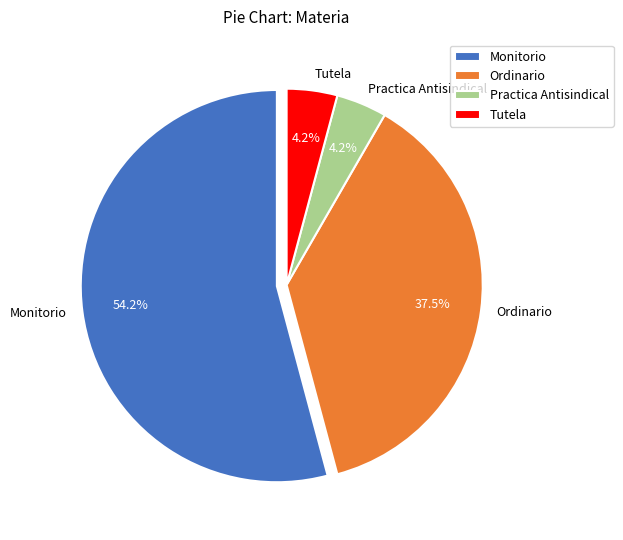

Is there any slice that represents more than half of the pie?

Yes